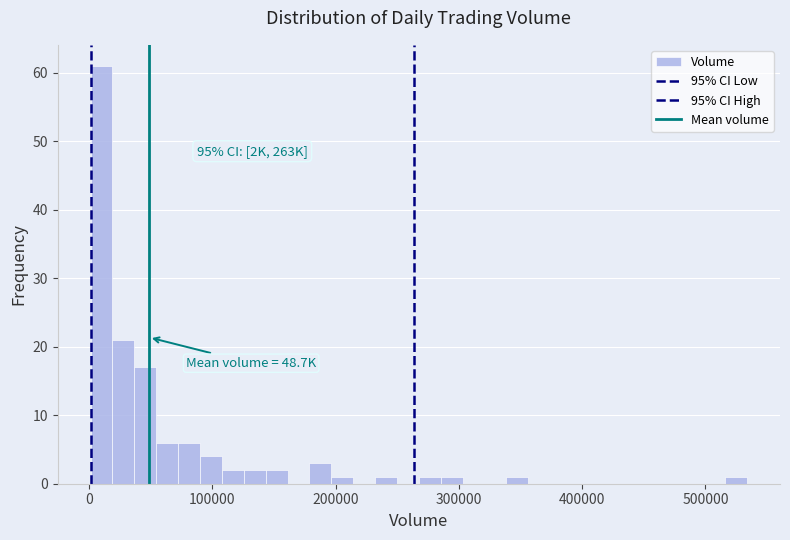

Around what value on the x-axis is the tallest bar? Give the approximate position of its centre, as read against the axis.

10000